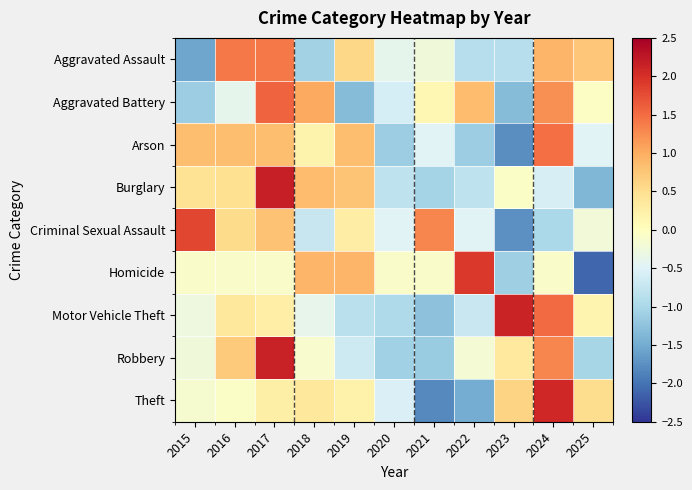

Reading left to right, transcribe all the data shown in this chart.

Aggravated Assault: 2015=-1.6	2016=1.4	2017=1.4	2018=-1.1	2019=0.6	2020=-0.4	2021=-0.2	2022=-0.9	2023=-0.9	2024=0.9	2025=0.7
Aggravated Battery: 2015=-1.1	2016=-0.4	2017=1.6	2018=1.0	2019=-1.3	2020=-0.6	2021=0.1	2022=0.9	2023=-1.3	2024=1.2	2025=-0.0
Arson: 2015=0.8	2016=0.8	2017=0.8	2018=0.2	2019=0.8	2020=-1.1	2021=-0.5	2022=-1.1	2023=-1.8	2024=1.5	2025=-0.5
Burglary: 2015=0.4	2016=0.5	2017=2.2	2018=0.9	2019=0.8	2020=-0.8	2021=-1.0	2022=-0.8	2023=-0.1	2024=-0.6	2025=-1.4
Criminal Sexual Assault: 2015=1.8	2016=0.5	2017=0.8	2018=-0.7	2019=0.3	2020=-0.5	2021=1.3	2022=-0.5	2023=-1.8	2024=-1.0	2025=-0.2
Homicide: 2015=-0.1	2016=-0.1	2017=-0.1	2018=0.9	2019=0.9	2020=-0.1	2021=-0.1	2022=1.9	2023=-1.1	2024=-0.1	2025=-2.1
Motor Vehicle Theft: 2015=-0.3	2016=0.4	2017=0.3	2018=-0.4	2019=-0.9	2020=-1.0	2021=-1.3	2022=-0.7	2023=2.1	2024=1.5	2025=0.2
Robbery: 2015=-0.2	2016=0.7	2017=2.1	2018=-0.1	2019=-0.7	2020=-1.1	2021=-1.1	2022=-0.2	2023=0.3	2024=1.3	2025=-1.0
Theft: 2015=-0.1	2016=-0.1	2017=0.3	2018=0.4	2019=0.2	2020=-0.5	2021=-1.8	2022=-1.5	2023=0.6	2024=2.1	2025=0.5